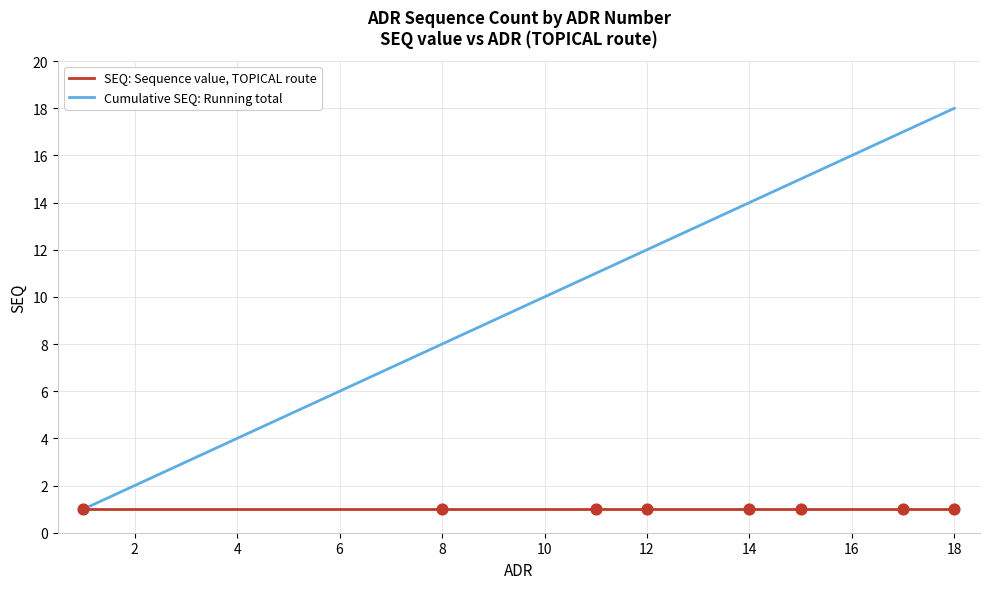

Which series has the largest total across all categories?

Cumulative SEQ: Running total